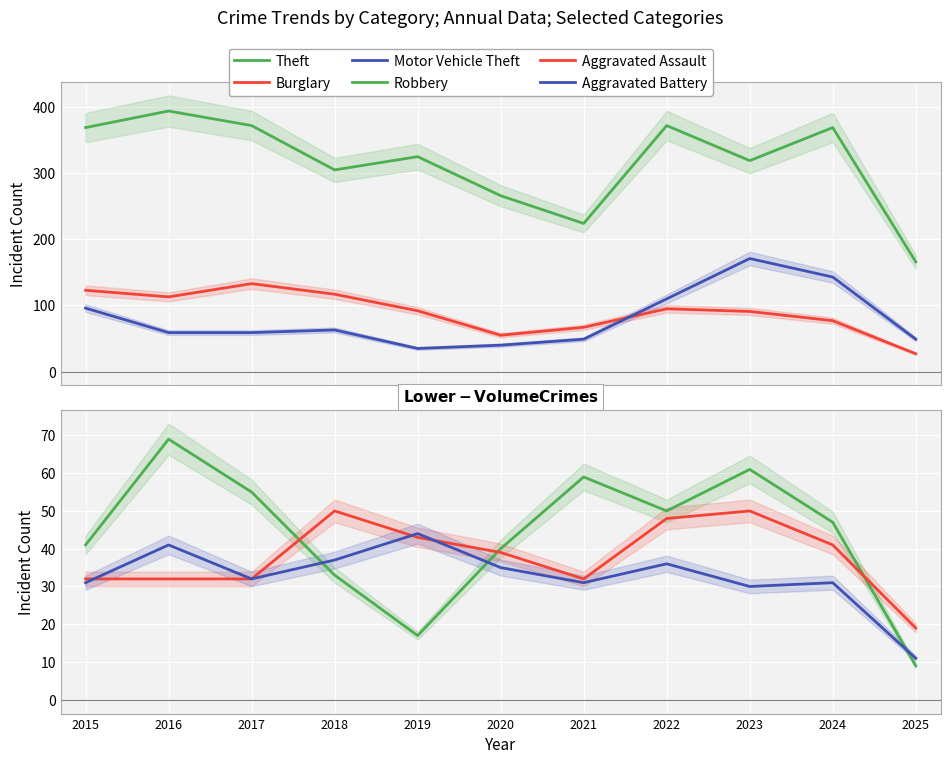

List the series in order of their peak value, highest first.

Theft, Motor Vehicle Theft, Burglary, Robbery, Aggravated Assault, Aggravated Battery